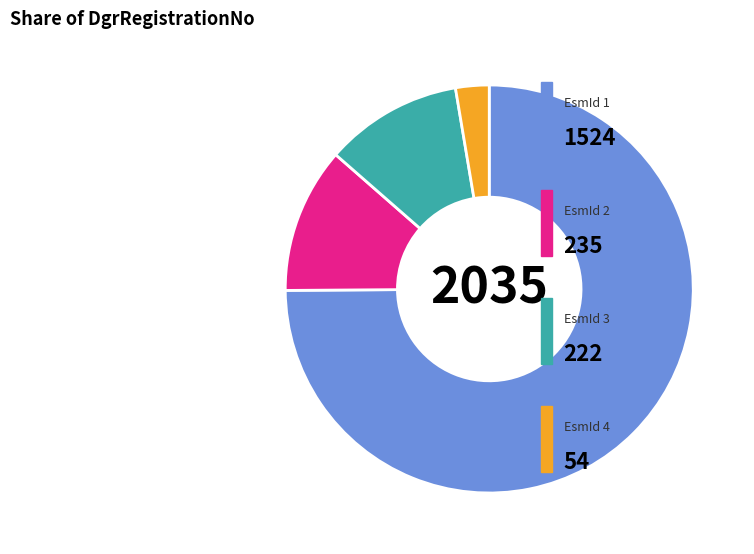

Is there a majority slice in this chart?

Yes